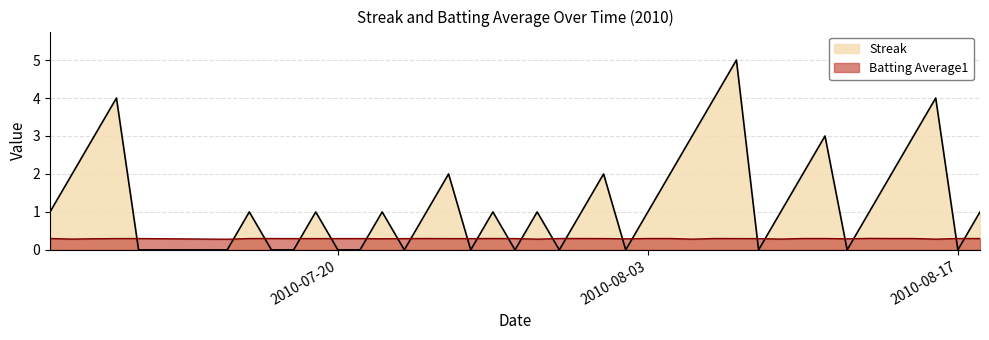

How many intersections are there between Streak and Batting Average1?

22